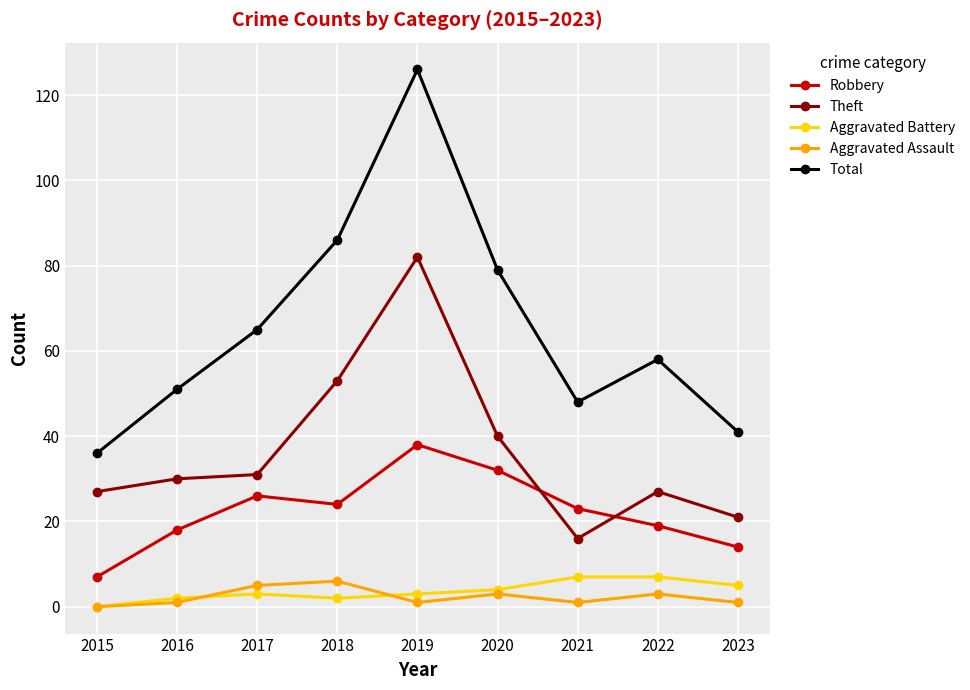

What is the highest value of the Total series?

126